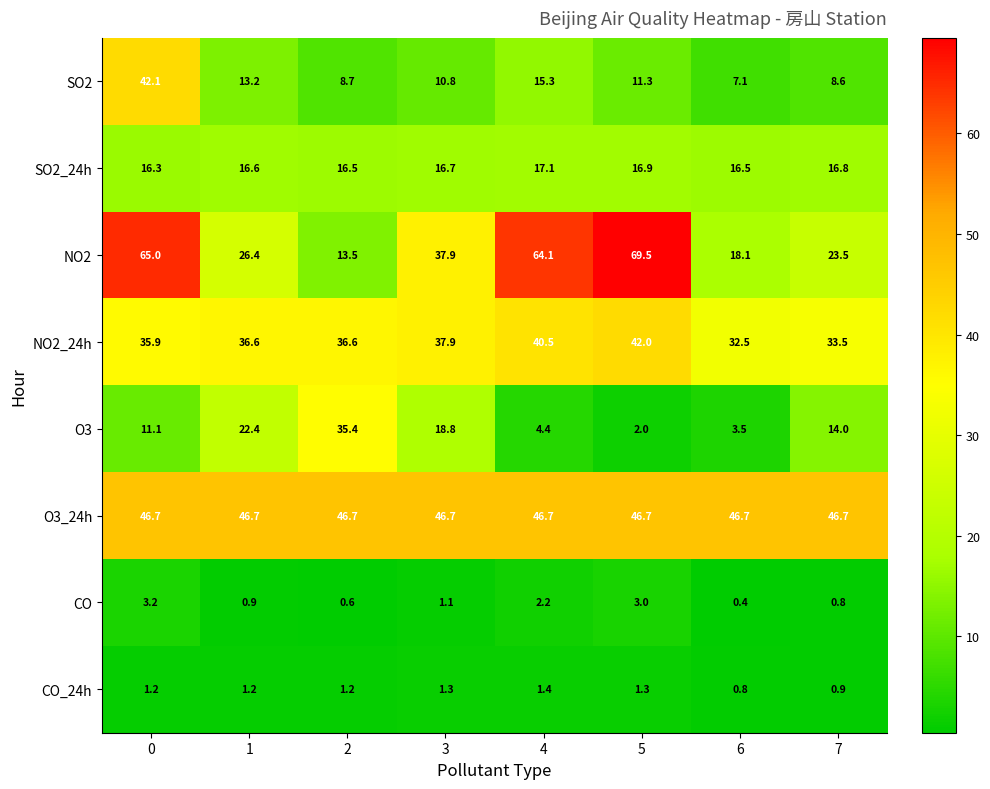

What is the sum of the NO2 values at 4 and 7?

87.6